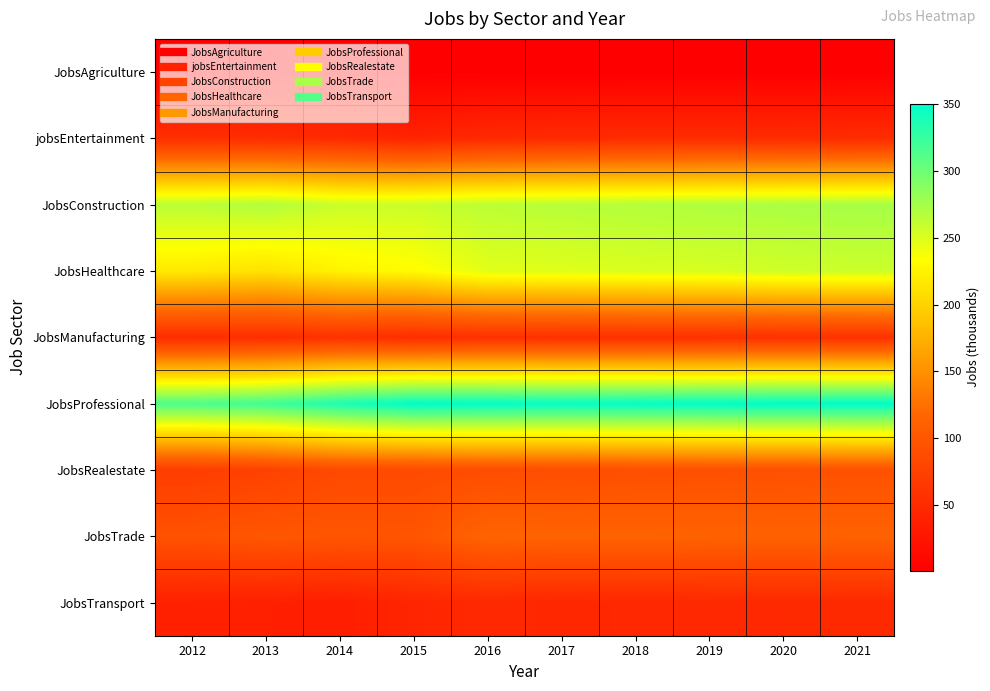

Which series has the widest spread of values?

JobsHealthcare